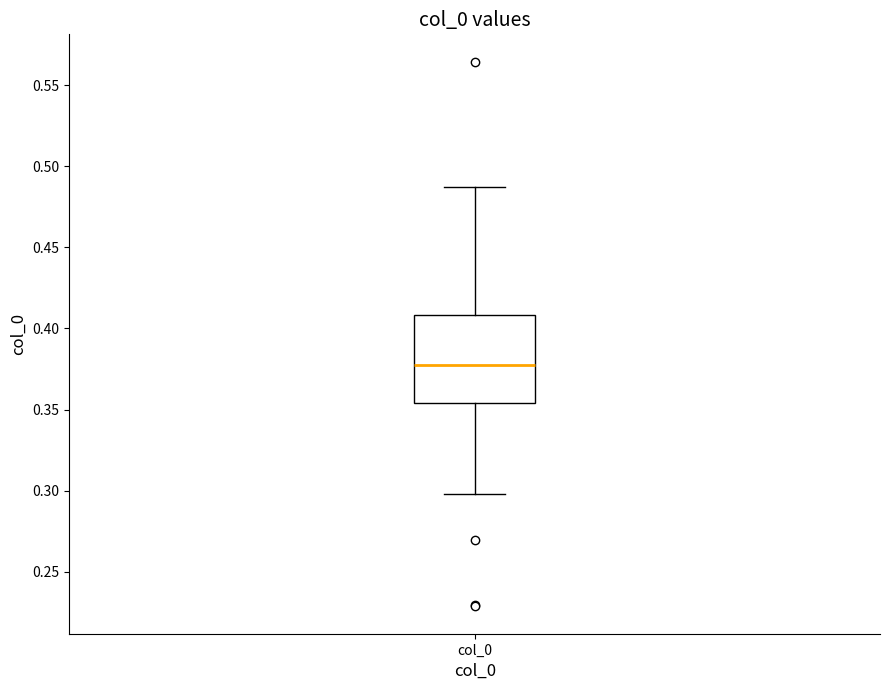

Read this box plot against the y-axis: the position of the median line, the range covered by the box, and the ends of both whiskers. The values are not printed on the chart, so give them approximately, as read against the axis.

median 0.375, box 0.355 to 0.410, whiskers 0.300 to 0.485